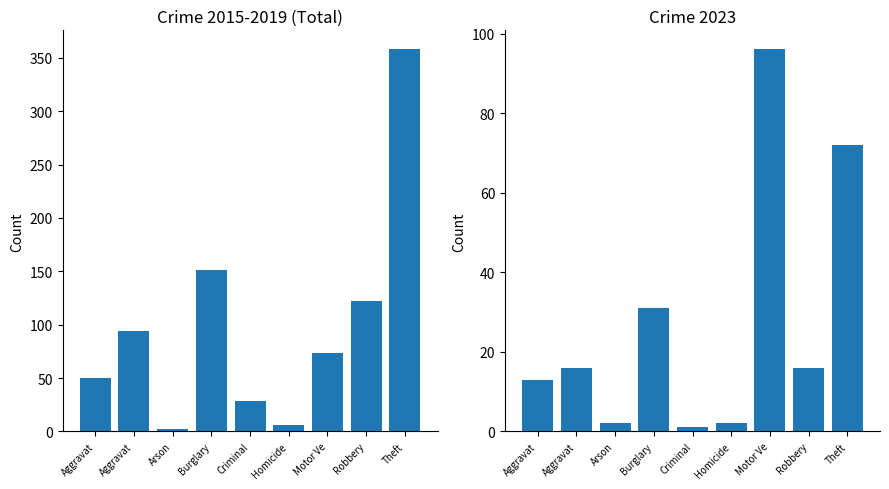

What is the greatest value displayed?

358